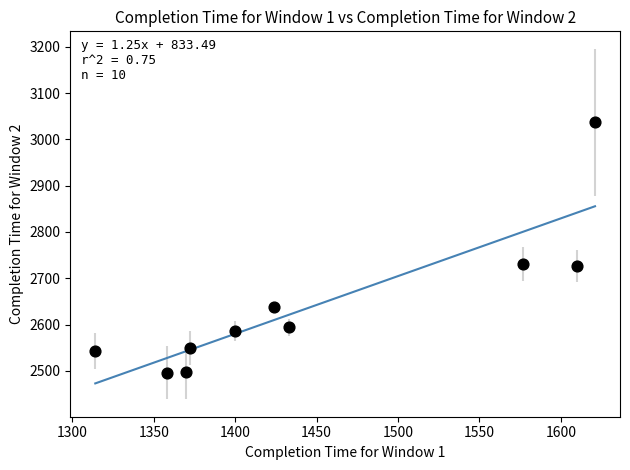

What is the average Y value?

2640